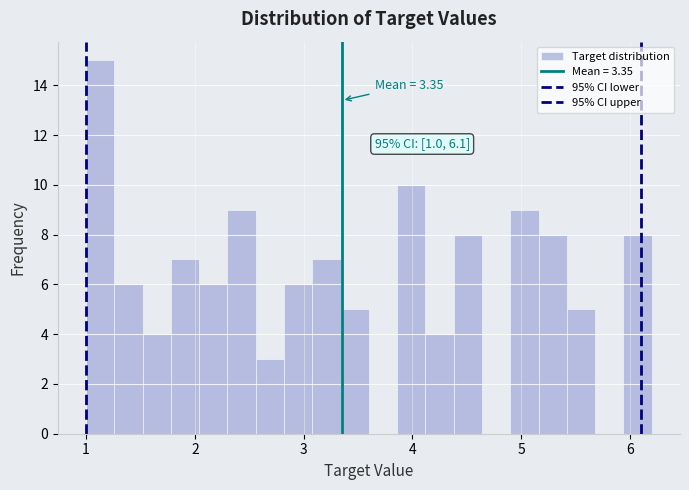

Read against the x-axis, roughly where is the centre of the tallest bar?

1.1